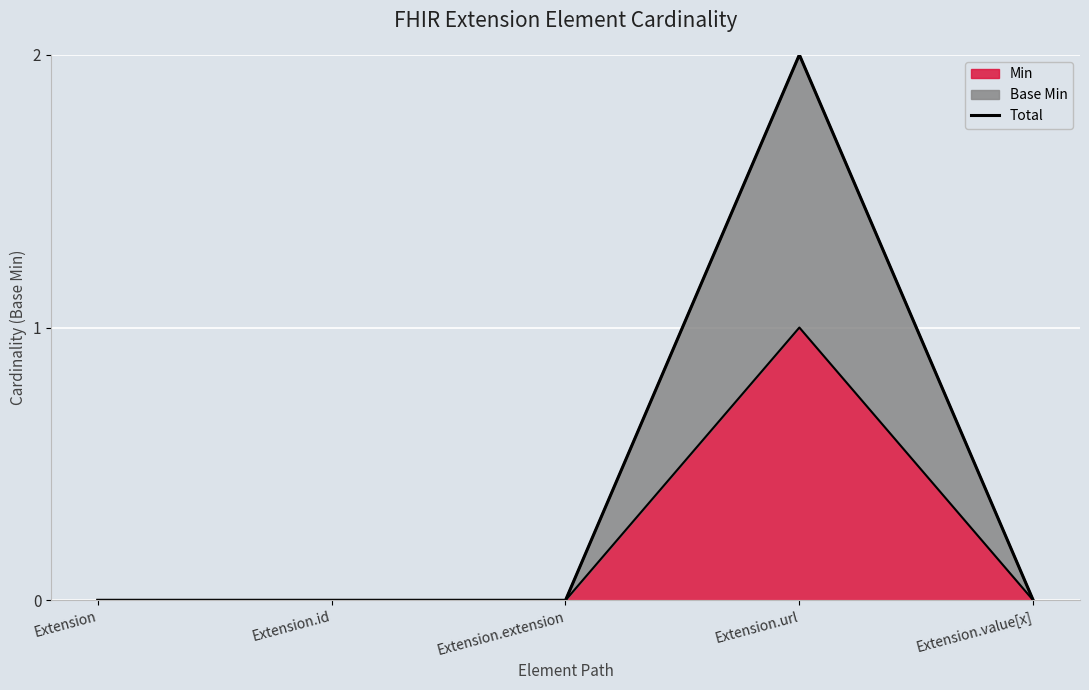

At which label does Min reach its peak?

Extension.url